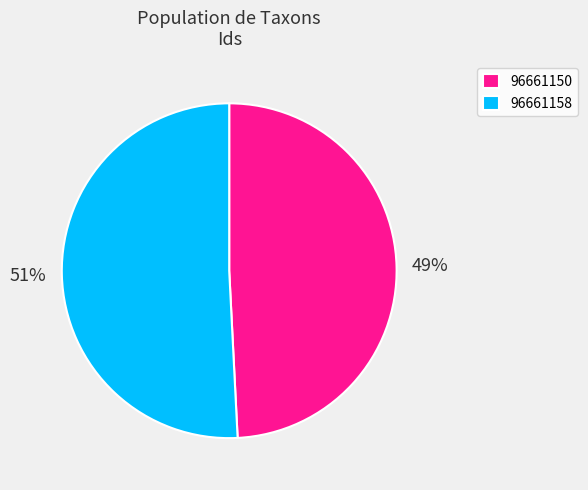

Do 96661150 and 96661158 together represent more than half of the pie?

Yes